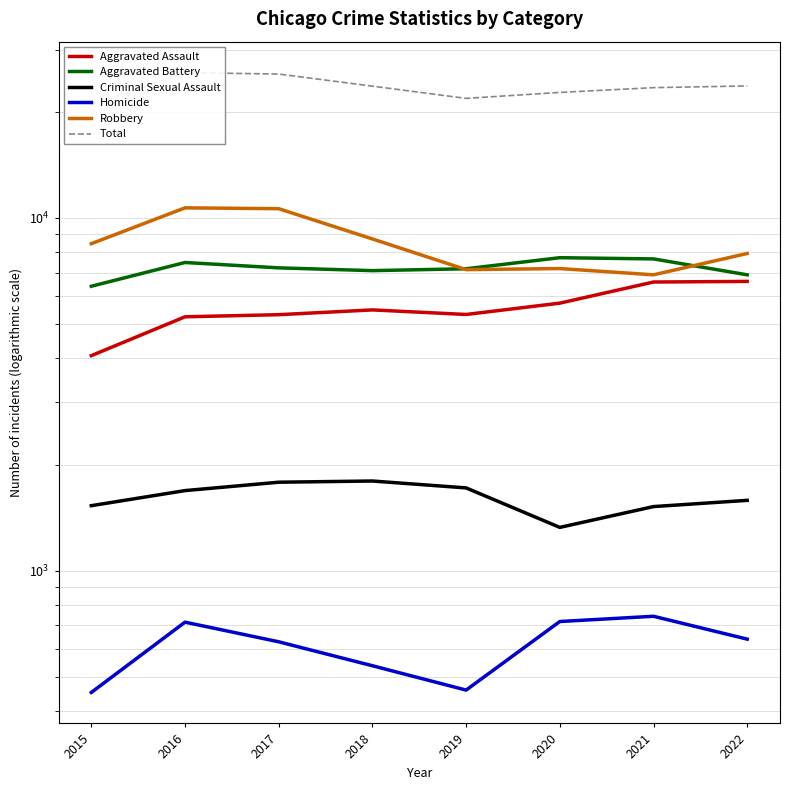

Reading left to right, extract all data points from this chart.

Aggravated Assault: 2015=4070	2016=5244	2017=5317	2018=5485	2019=5324	2020=5733	2021=6580	2022=6606
Aggravated Battery: 2015=6401	2016=7474	2017=7217	2018=7087	2019=7175	2020=7712	2021=7651	2022=6897
Criminal Sexual Assault: 2015=1529	2016=1687	2017=1782	2018=1796	2019=1717	2020=1327	2021=1520	2022=1583
Homicide: 2015=452	2016=715	2017=629	2018=538	2019=459	2020=718	2021=743	2022=640
Robbery: 2015=8451	2016=10676	2017=10618	2018=8715	2019=7134	2020=7184	2021=6897	2022=7927
Total: 2015=20903	2016=25796	2017=25563	2018=23621	2019=21809	2020=22674	2021=23391	2022=23653